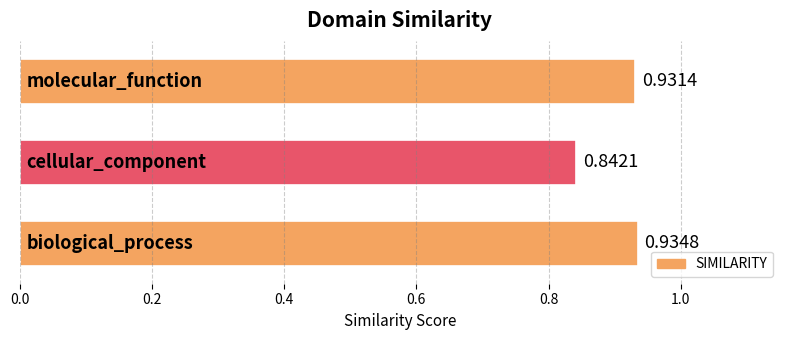

What is the sum of all values?

2.7